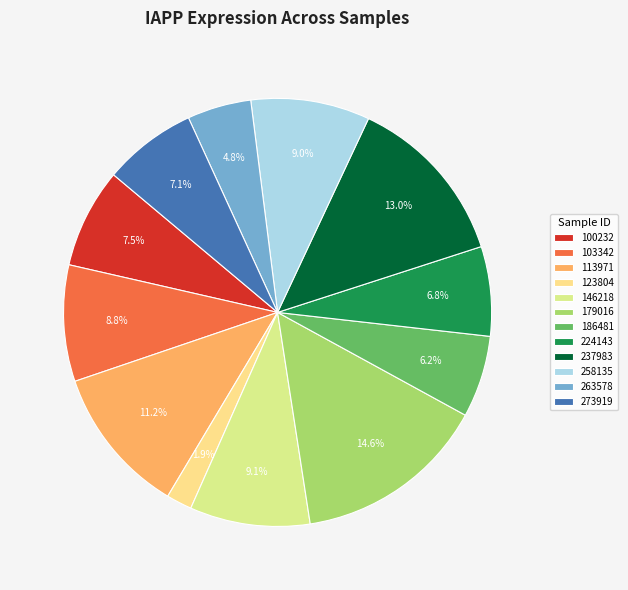

To the nearest percent, what is the combined percentage of 113971 and 263578?

16%